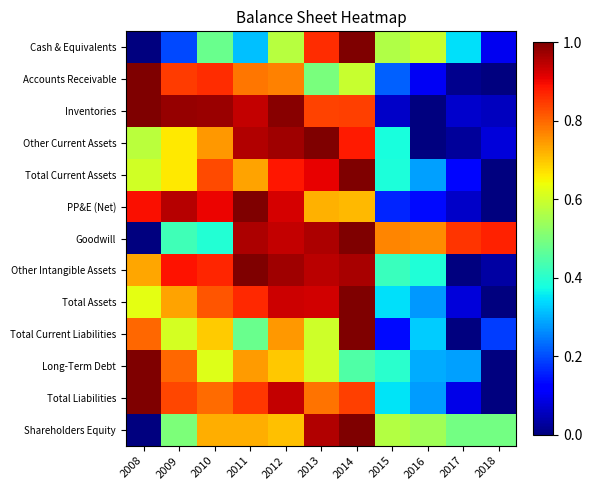

Reading left to right, what are all the values shown in this chart?

Cash & Equivalents: 2008=0.0	2009=0.2	2010=0.5	2011=0.3	2012=0.6	2013=0.9	2014=1.0	2015=0.6	2016=0.6	2017=0.3	2018=0.1
Accounts Receivable: 2008=1.0	2009=0.8	2010=0.9	2011=0.8	2012=0.8	2013=0.5	2014=0.6	2015=0.2	2016=0.1	2017=0.0	2018=0.0
Inventories: 2008=1.0	2009=1.0	2010=1.0	2011=0.9	2012=1.0	2013=0.8	2014=0.8	2015=0.1	2016=0.0	2017=0.1	2018=0.1
Other Current Assets: 2008=0.6	2009=0.7	2010=0.7	2011=1.0	2012=1.0	2013=1.0	2014=0.9	2015=0.4	2016=0.0	2017=0.0	2018=0.1
Total Current Assets: 2008=0.6	2009=0.7	2010=0.8	2011=0.7	2012=0.9	2013=0.9	2014=1.0	2015=0.4	2016=0.3	2017=0.1	2018=0.0
PP&E (Net): 2008=0.9	2009=1.0	2010=0.9	2011=1.0	2012=0.9	2013=0.7	2014=0.7	2015=0.2	2016=0.1	2017=0.1	2018=0.0
Goodwill: 2008=0.0	2009=0.4	2010=0.4	2011=1.0	2012=0.9	2013=1.0	2014=1.0	2015=0.8	2016=0.8	2017=0.9	2018=0.9
Other Intangible Assets: 2008=0.7	2009=0.9	2010=0.9	2011=1.0	2012=1.0	2013=0.9	2014=1.0	2015=0.4	2016=0.4	2017=0.0	2018=0.0
Total Assets: 2008=0.6	2009=0.7	2010=0.8	2011=0.9	2012=0.9	2013=0.9	2014=1.0	2015=0.3	2016=0.3	2017=0.1	2018=0.0
Total Current Liabilities: 2008=0.8	2009=0.6	2010=0.7	2011=0.5	2012=0.7	2013=0.6	2014=1.0	2015=0.1	2016=0.3	2017=0.0	2018=0.2
Long-Term Debt: 2008=1.0	2009=0.8	2010=0.6	2011=0.7	2012=0.7	2013=0.6	2014=0.4	2015=0.4	2016=0.3	2017=0.3	2018=0.0
Total Liabilities: 2008=1.0	2009=0.8	2010=0.8	2011=0.9	2012=0.9	2013=0.8	2014=0.8	2015=0.3	2016=0.3	2017=0.1	2018=0.0
Shareholders Equity: 2008=0.0	2009=0.5	2010=0.7	2011=0.7	2012=0.7	2013=1.0	2014=1.0	2015=0.6	2016=0.5	2017=0.5	2018=0.5